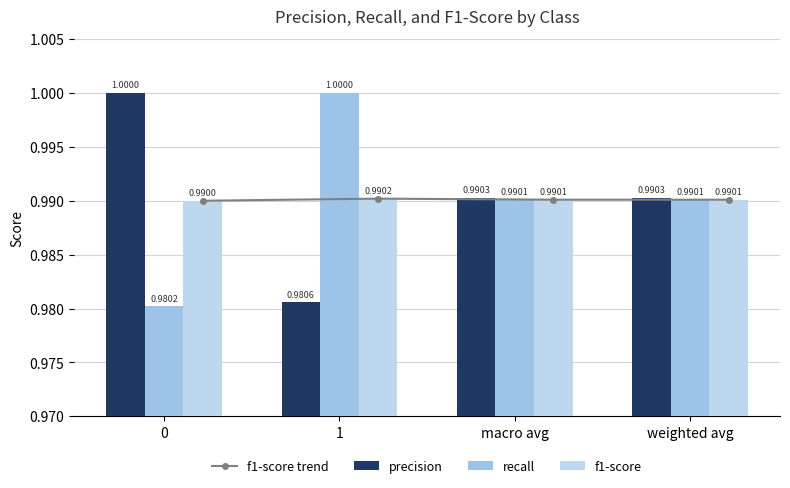

Reading left to right, extract all data points from this chart.

f1-score trend: 1.0	1.0	1.0	1.0
precision: 1.0	1.0	1.0	1.0
recall: 1.0	1.0	1.0	1.0
f1-score: 1.0	1.0	1.0	1.0